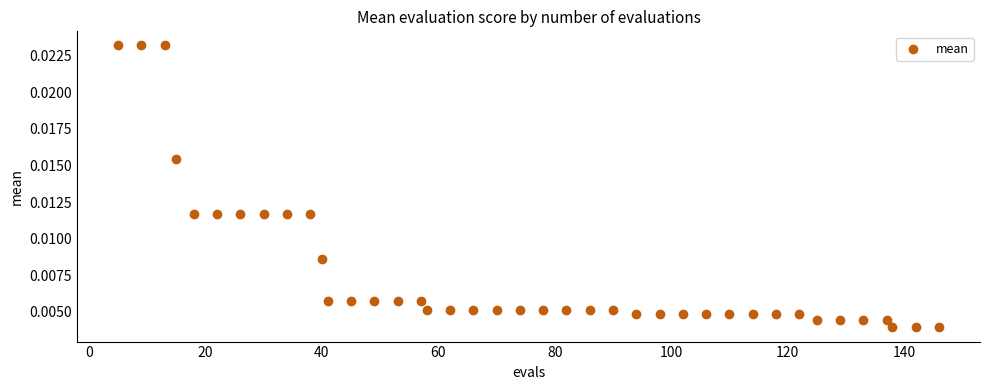

What is the range of X values (max minus min)?

141.0